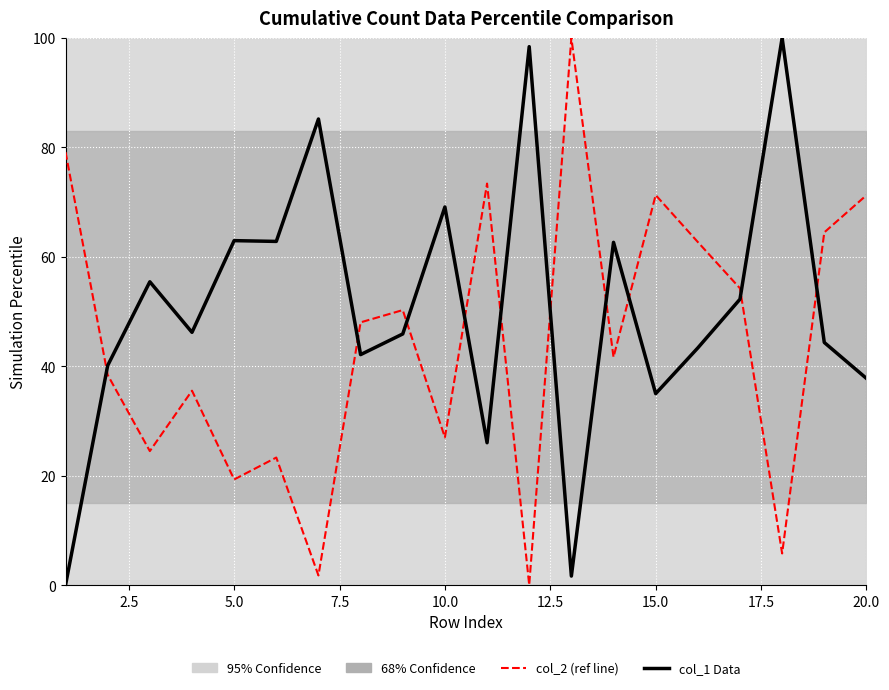

How many data points in col_1 (normalized) are less than 46?

10